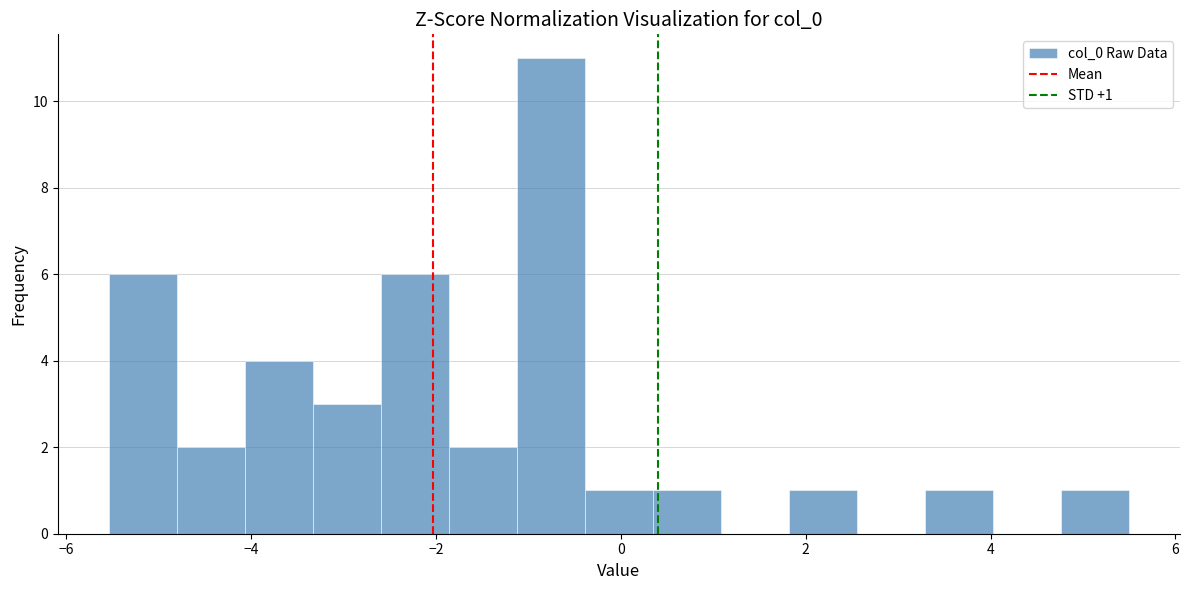

Read against the x-axis, roughly where is the centre of the tallest bar?

-0.8